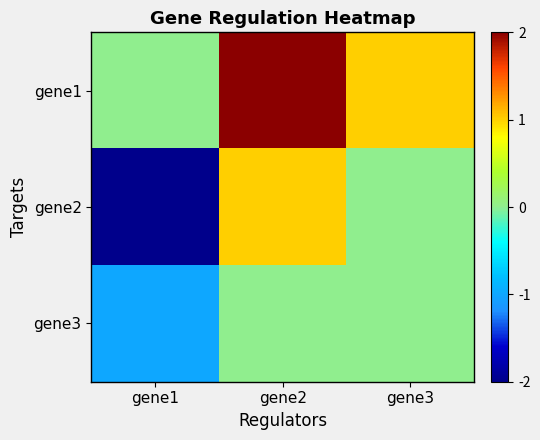

Which series changed the most between gene1 and gene2?

gene2